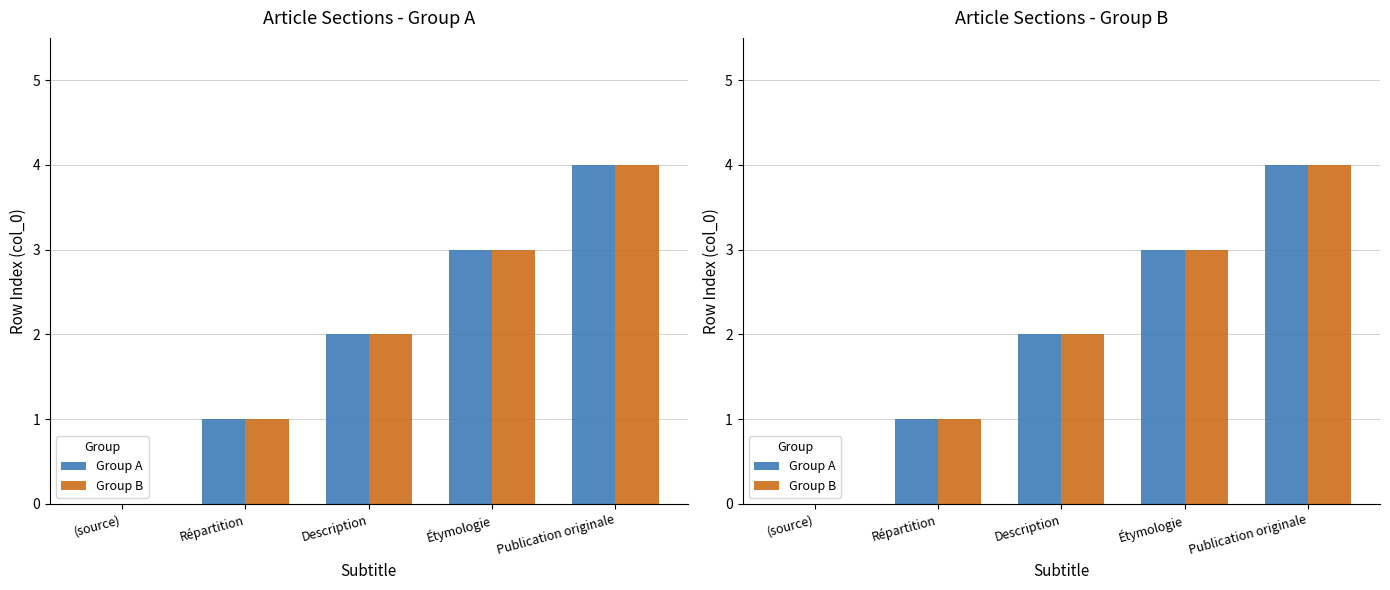

What are all the series names shown in the legend?

Group A, Group B